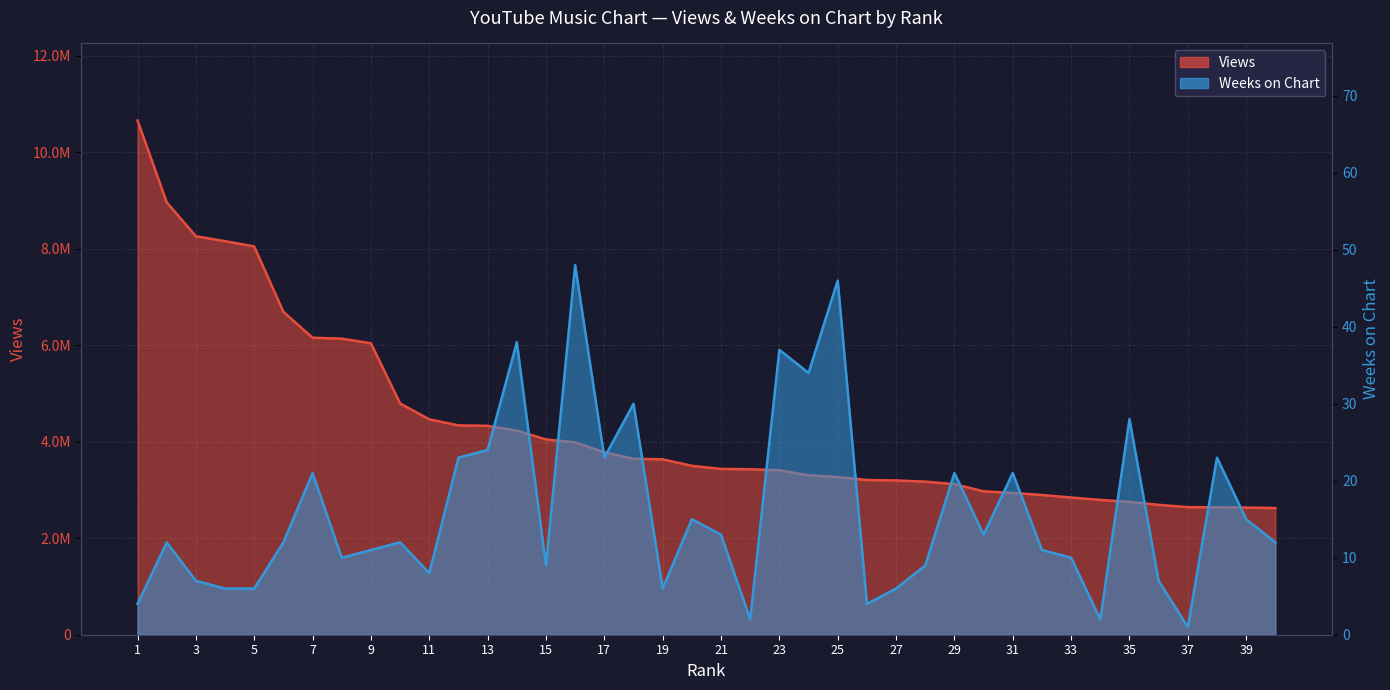

Which series has the largest total across all categories?

Views